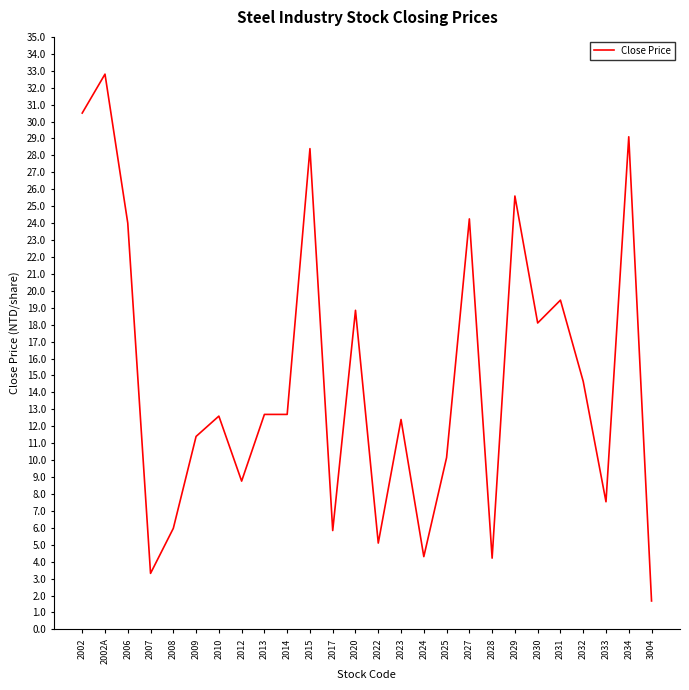

The chart shows a value of 12.4 at 2023. True or false?

True